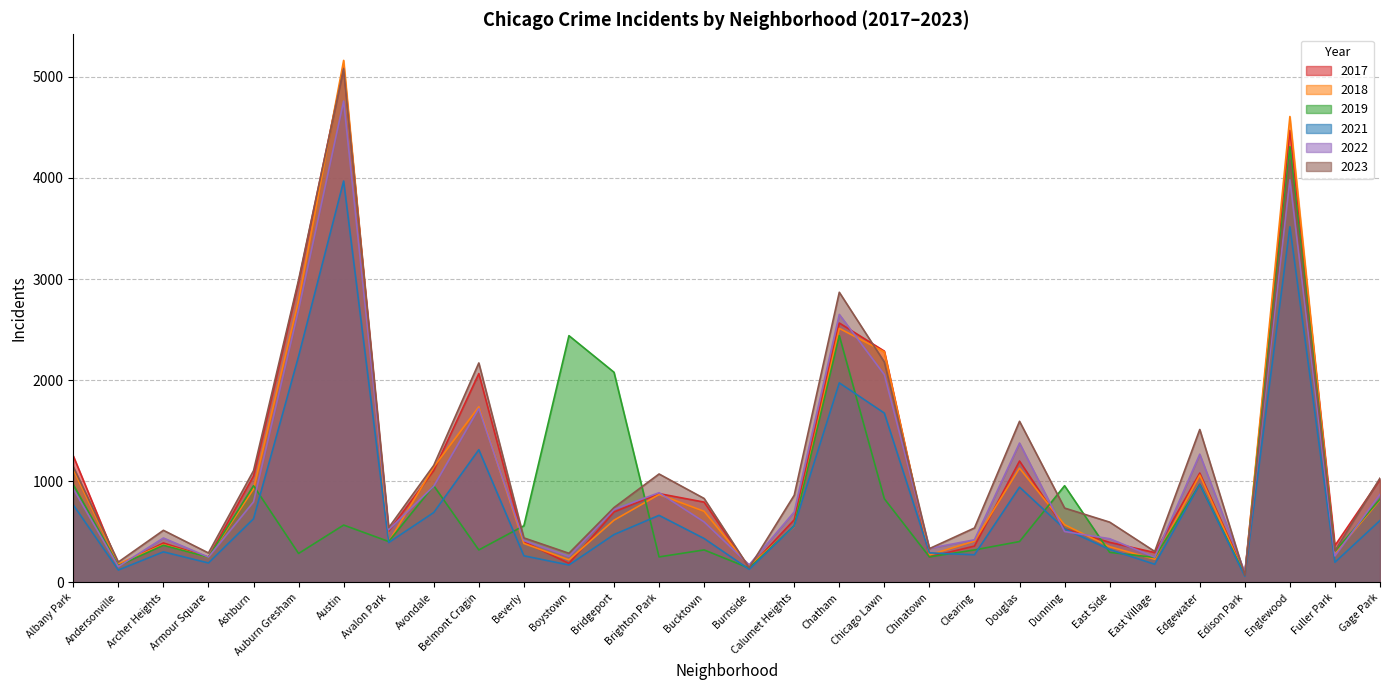

At Burnside, list the series in order from largest to smallest.

2022, 2018, 2023, 2017, 2019, 2021